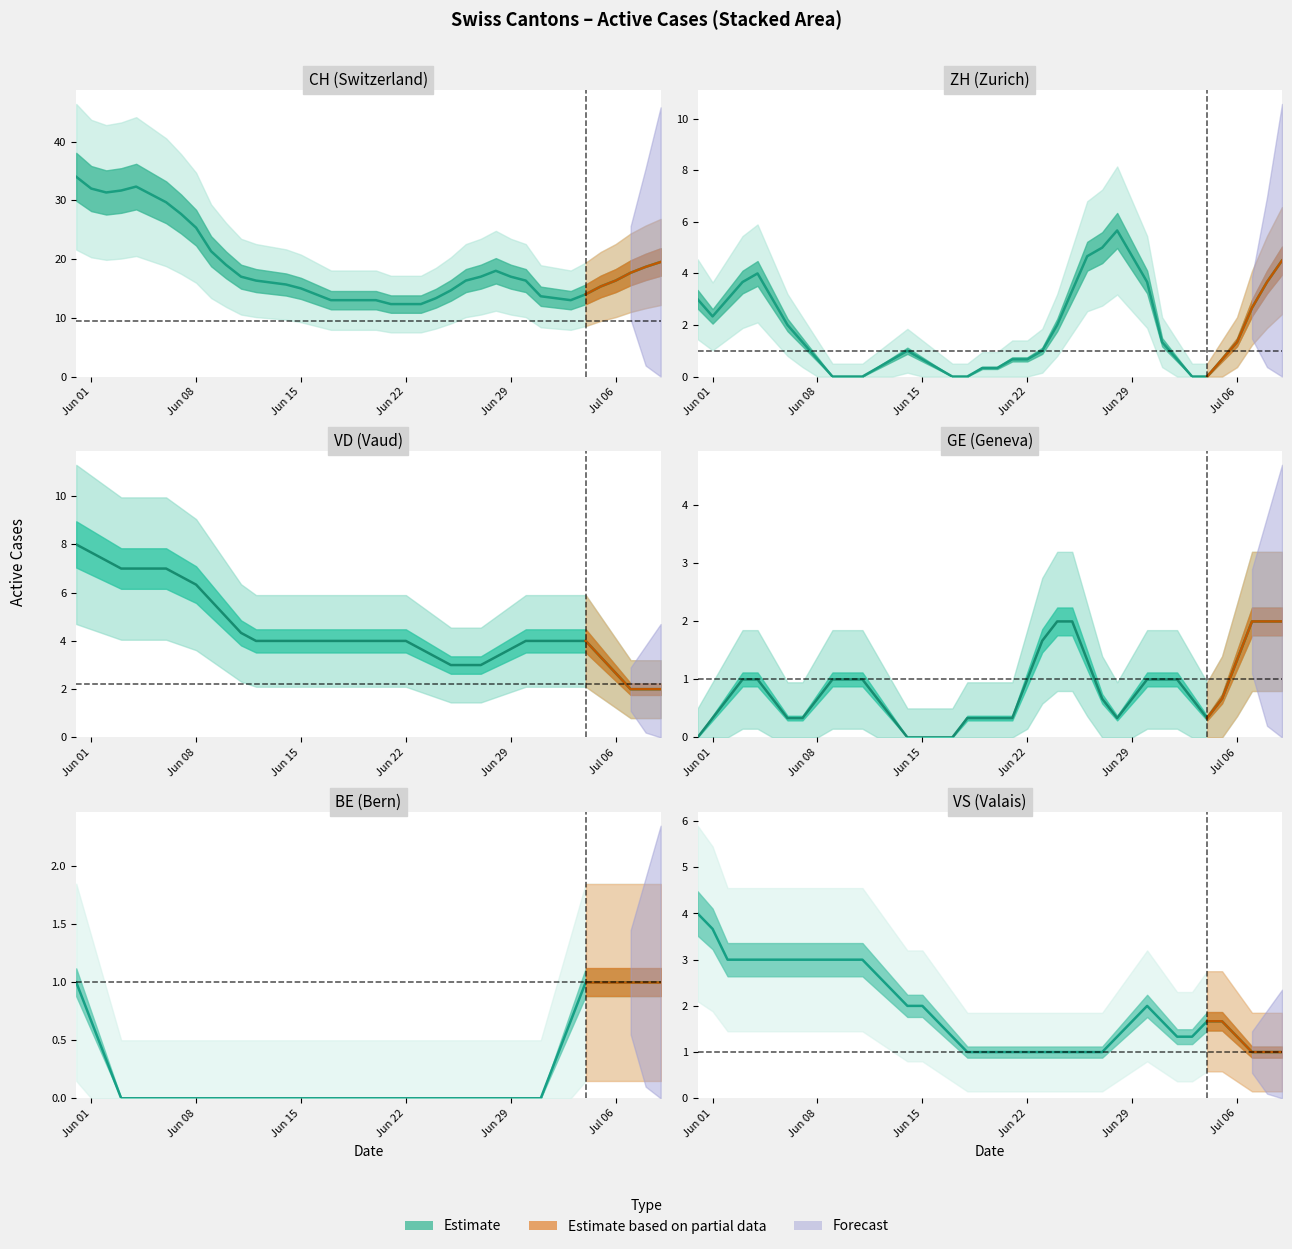

True or false: ZH has a value of 2 at 6.

True